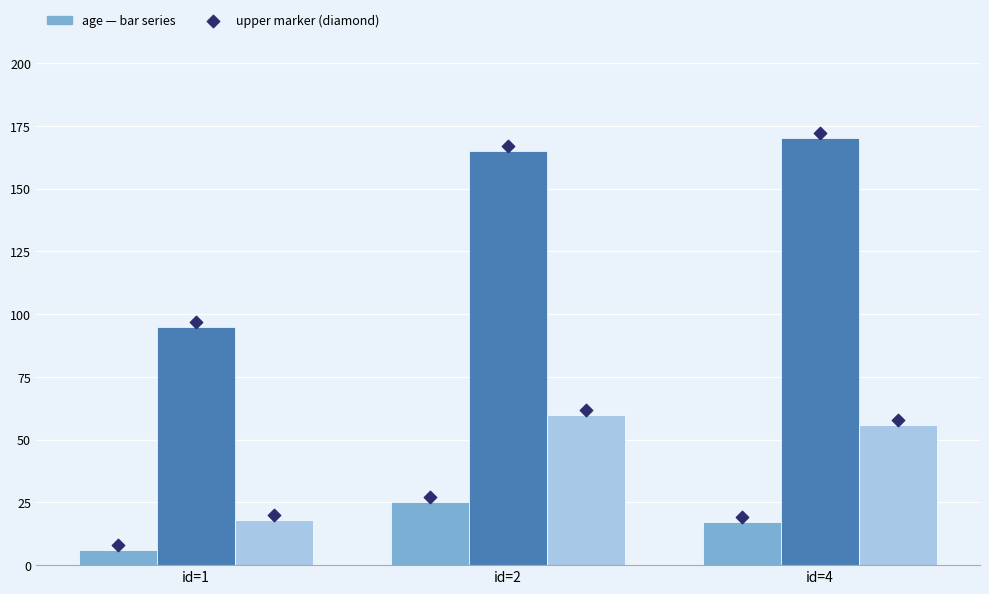

Which series contains the highest Y value?

height (upper)